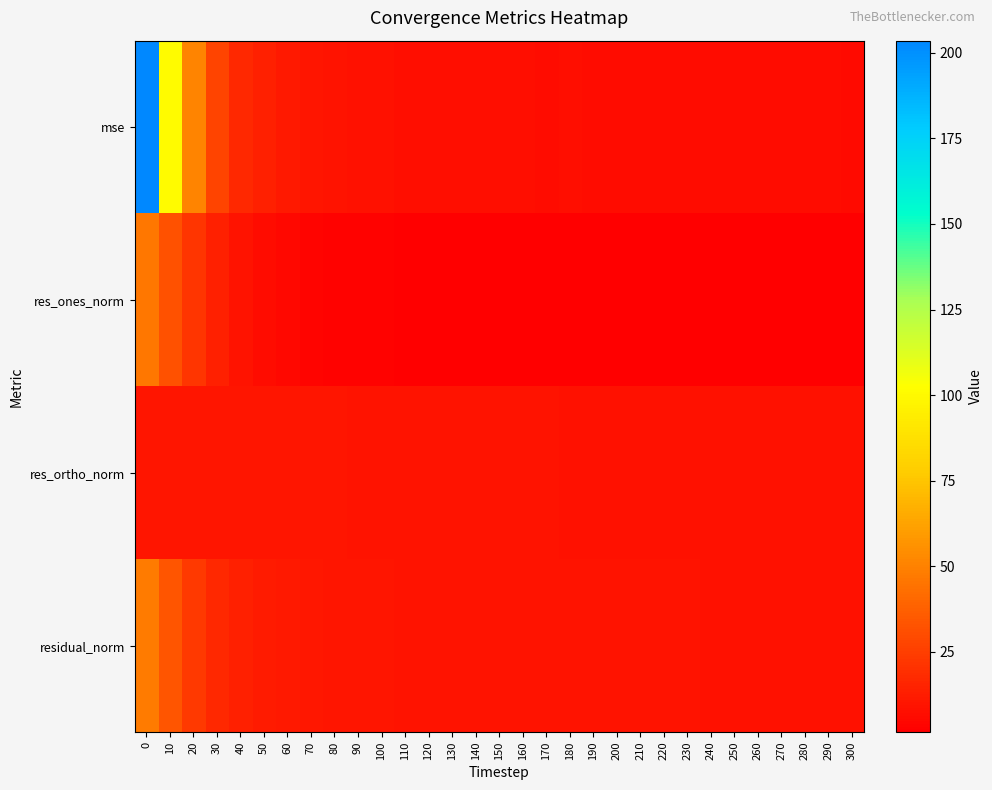

Reading left to right, what are all the values shown in this chart?

mse: 0=203.6	10=100.3	20=50.6	30=26.8	40=17.0	50=13.4	60=11.1	70=9.9	80=9.0	90=8.4	100=8.1	110=7.8	120=7.5	130=7.3	140=7.2	150=7.2	160=7.1	170=7.0	180=7.1	190=7.0	200=6.9	210=6.9	220=6.9	230=6.8	240=6.8	250=6.6	260=6.5	270=6.5	280=6.5	290=6.3	300=6.2
res_ones_norm: 0=46.3	10=31.7	20=21.4	30=13.9	40=9.1	50=6.8	60=4.9	70=3.8	80=3.0	90=2.4	100=2.4	110=2.1	120=1.8	130=1.5	140=2.0	150=1.9	160=1.7	170=1.6	180=2.1	190=1.9	200=1.7	210=2.0	220=2.1	230=1.9	240=2.1	250=1.7	260=1.7	270=1.7	280=2.0	290=1.7	300=1.5
res_ortho_norm: 0=9.7	10=9.9	20=10.0	30=10.1	40=10.2	50=10.1	60=9.9	70=9.7	80=9.5	90=9.3	100=9.1	110=9.0	120=8.9	130=8.8	140=8.7	150=8.7	160=8.7	170=8.6	180=8.6	190=8.6	200=8.5	210=8.5	220=8.4	230=8.4	240=8.4	250=8.3	260=8.3	270=8.3	280=8.2	290=8.2	300=8.1
residual_norm: 0=47.3	10=33.2	20=23.6	30=17.2	40=13.7	50=12.1	60=11.0	70=10.4	80=9.9	90=9.6	100=9.4	110=9.2	120=9.1	130=9.0	140=8.9	150=8.9	160=8.8	170=8.8	180=8.8	190=8.8	200=8.7	210=8.7	220=8.7	230=8.6	240=8.6	250=8.5	260=8.5	270=8.4	280=8.4	290=8.3	300=8.3